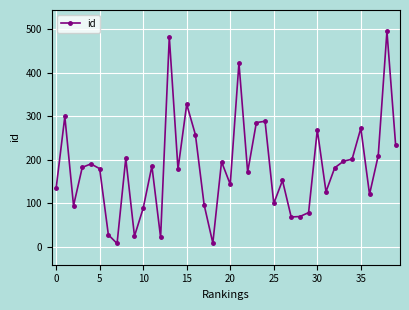

Does the chart display data point markers on the line(s)?

Yes